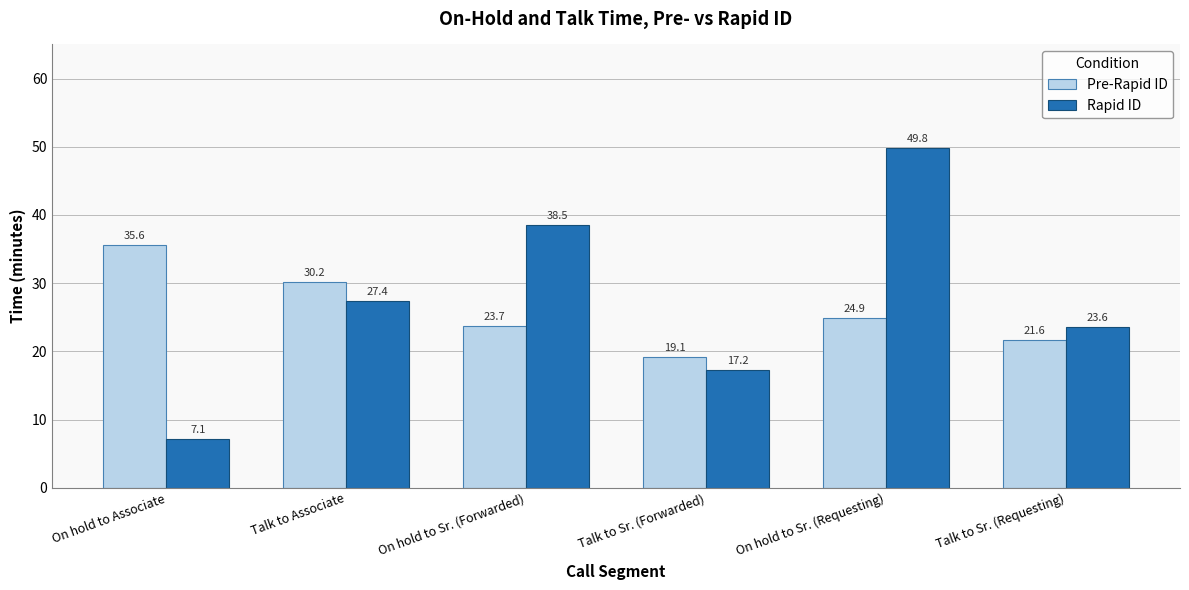

What is the value of the Pre-Rapid ID bar at the 2nd from the left?

30.2